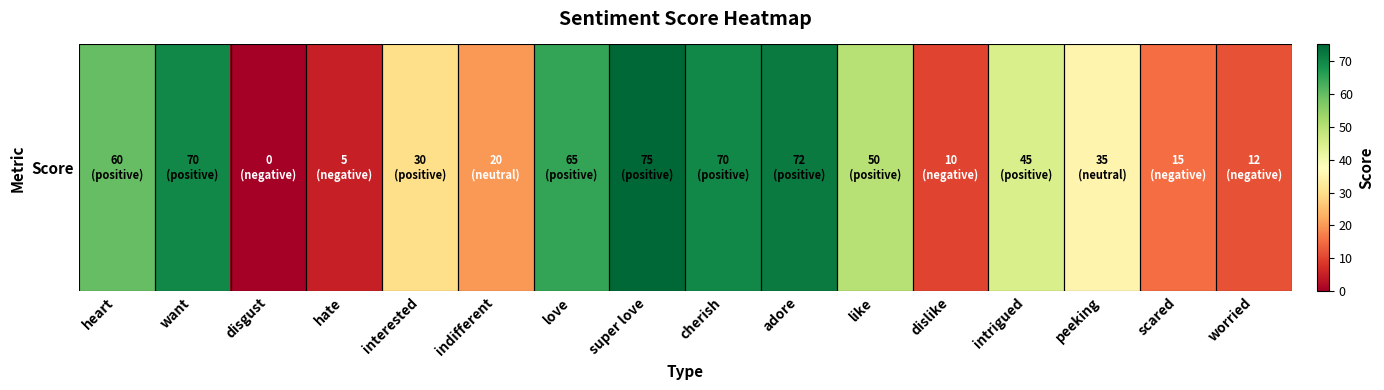

What is the difference between the maximum and second lowest values?

70